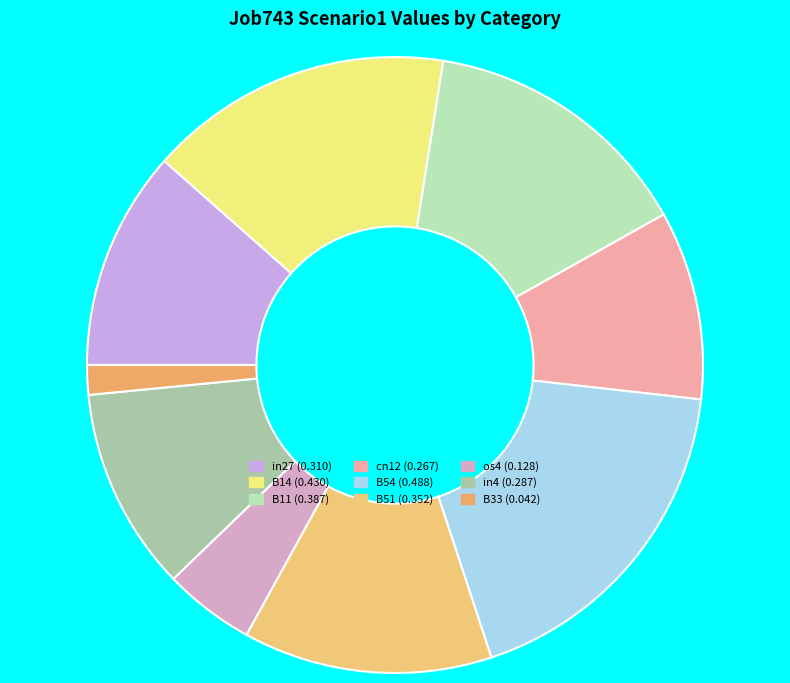

What is the largest slice in the pie chart?

B54